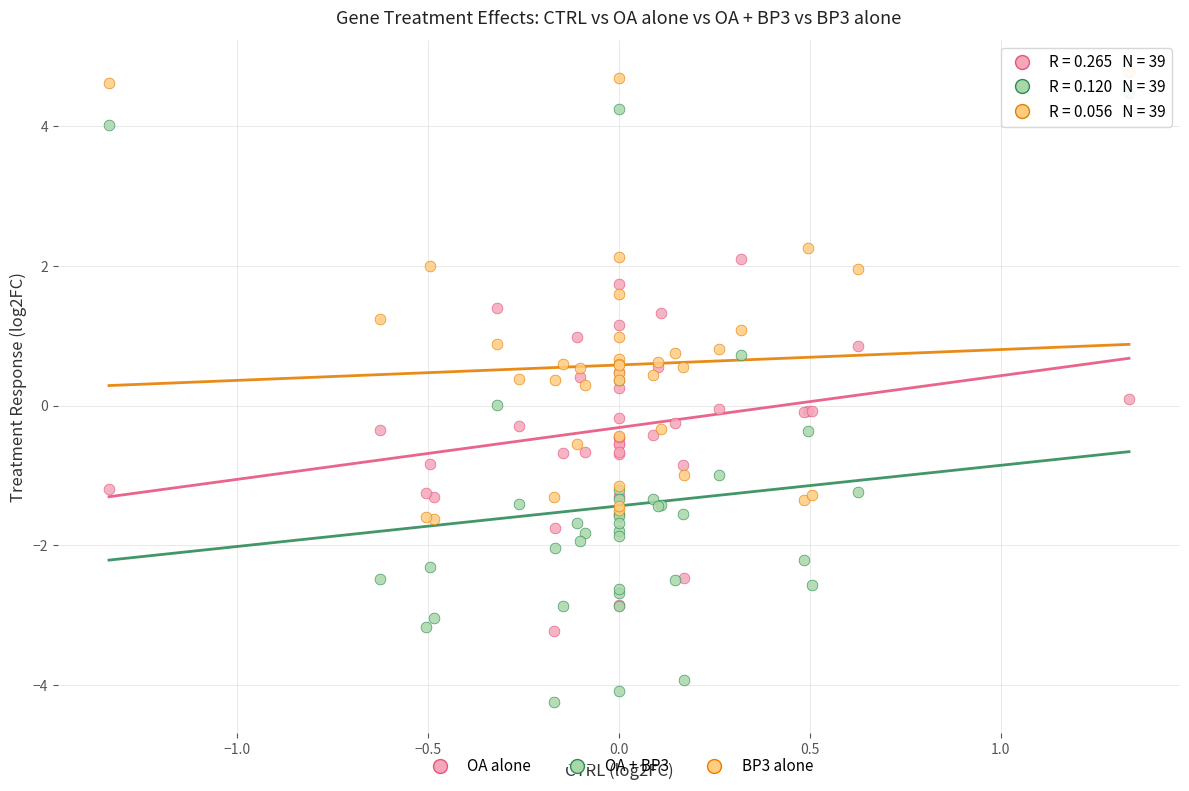

What are all the series names shown in the legend?

OA alone, OA + BP3, BP3 alone